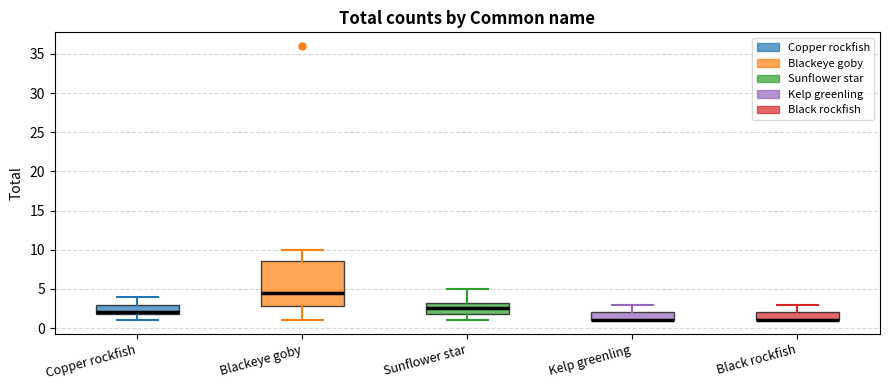

Where is the upper edge of the box for Blackeye goby on the y-axis? The values are not printed on the chart, so give them approximately, as read against the axis.

8.5